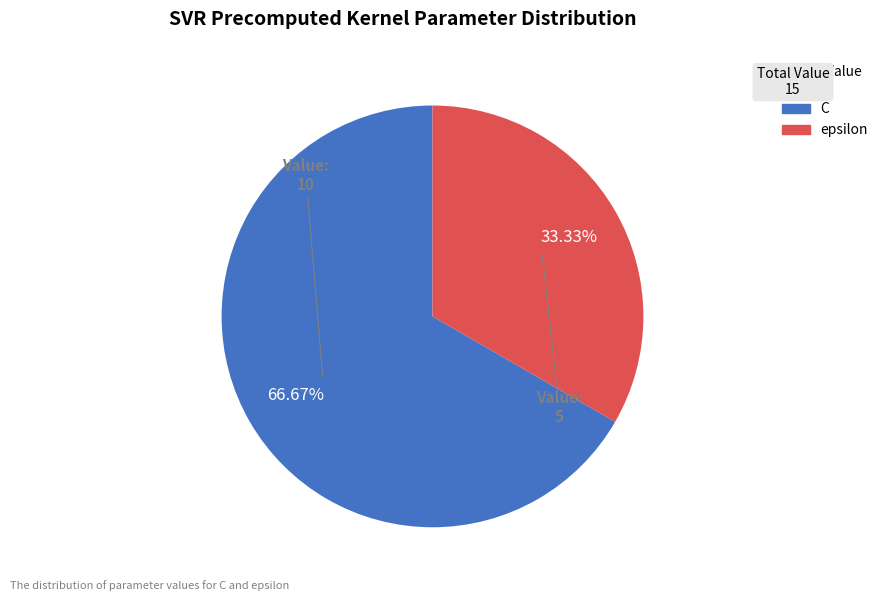

What is the total percentage of epsilon and C?

100.0%